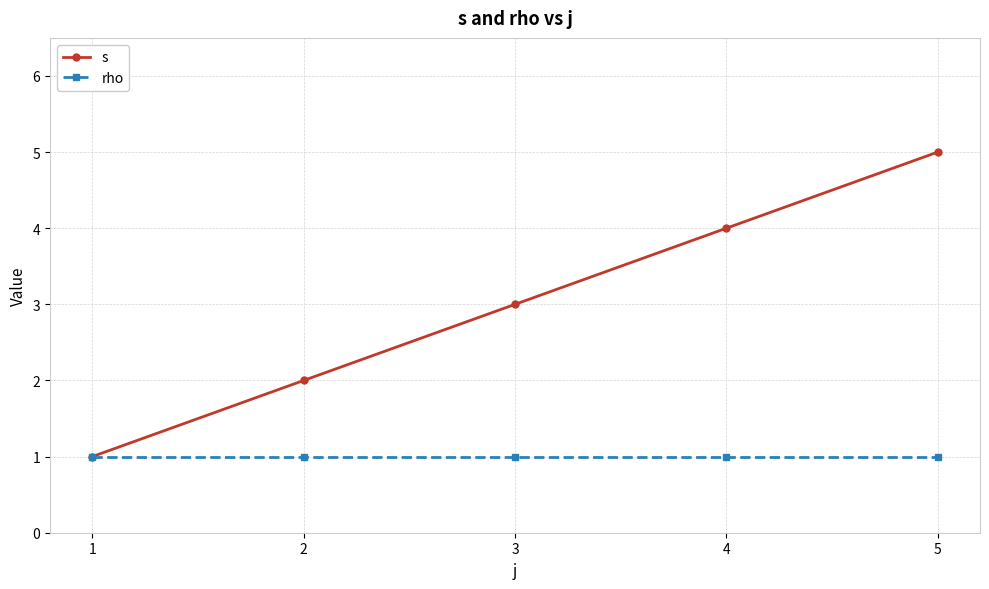

Reading right to left, what are all the values shown in this chart?

s: 5	4	3	2	1
rho: 1	1	1	1	1